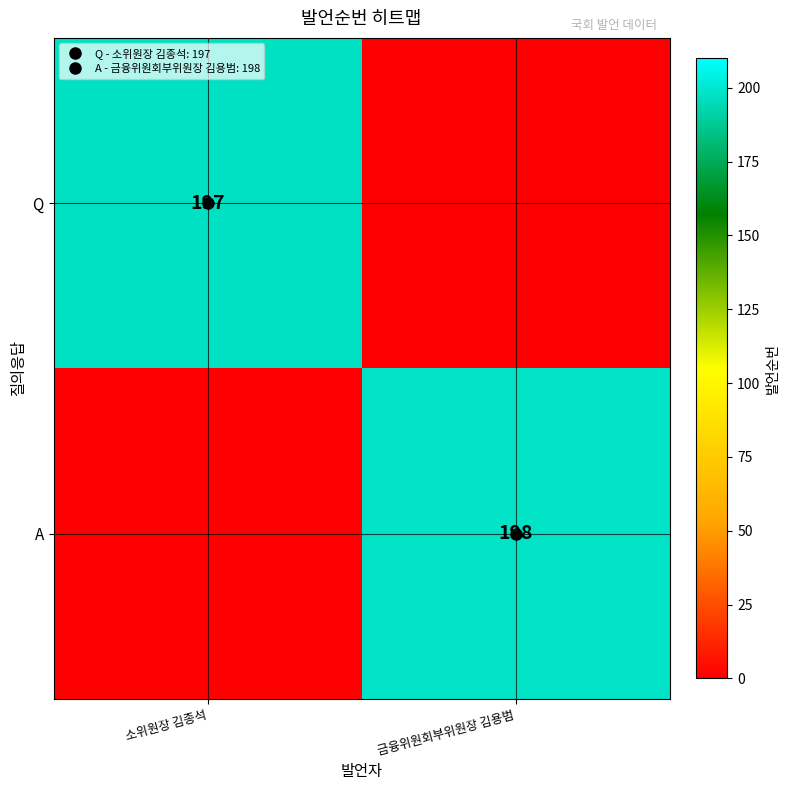

At 금융위원회부위원장 김용범, list the series in order from smallest to largest.

Q, A